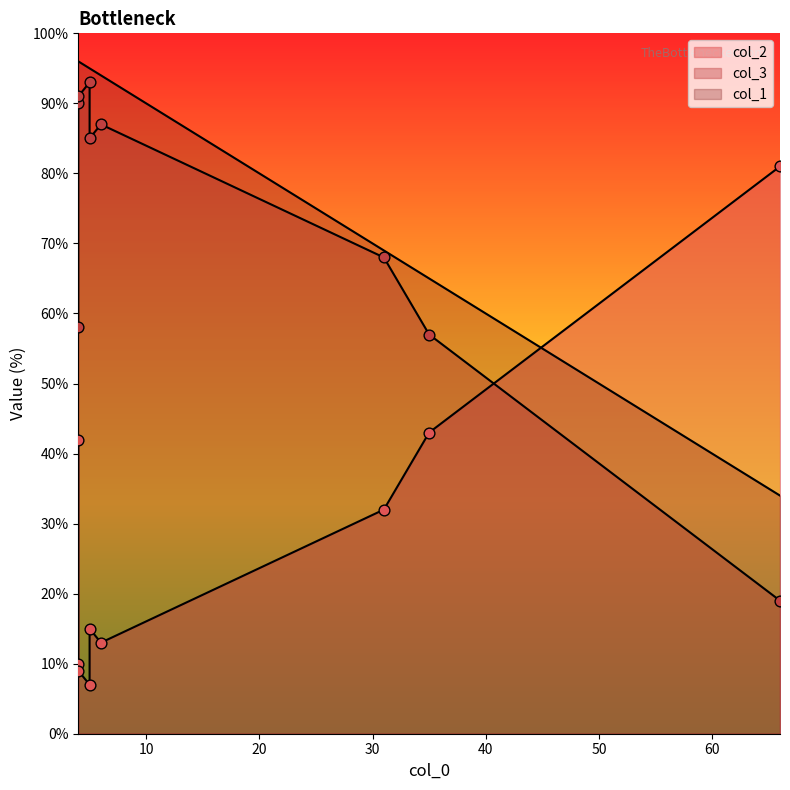

Which series contains the lowest Y value?

col_2